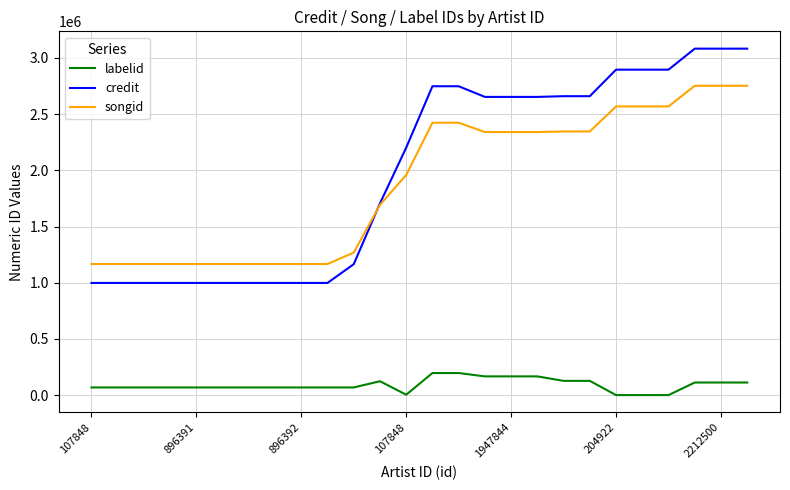

True or false: labelid and songid intersect in this chart.

False